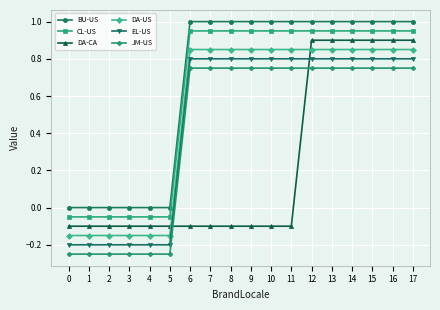

True or false: CL-US and EL-US cross at least once.

False